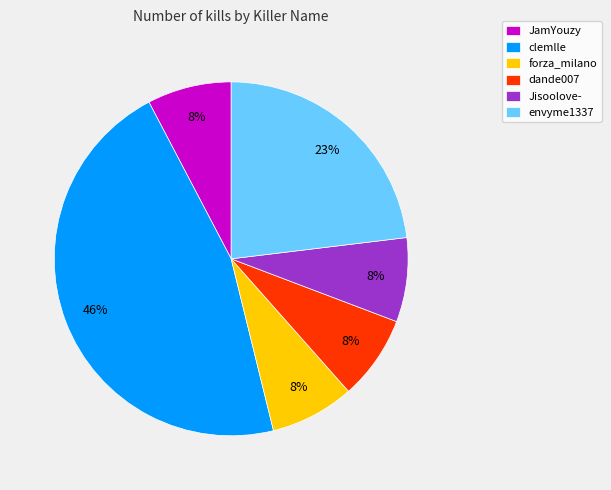

What is the largest slice in the pie chart?

clemlle